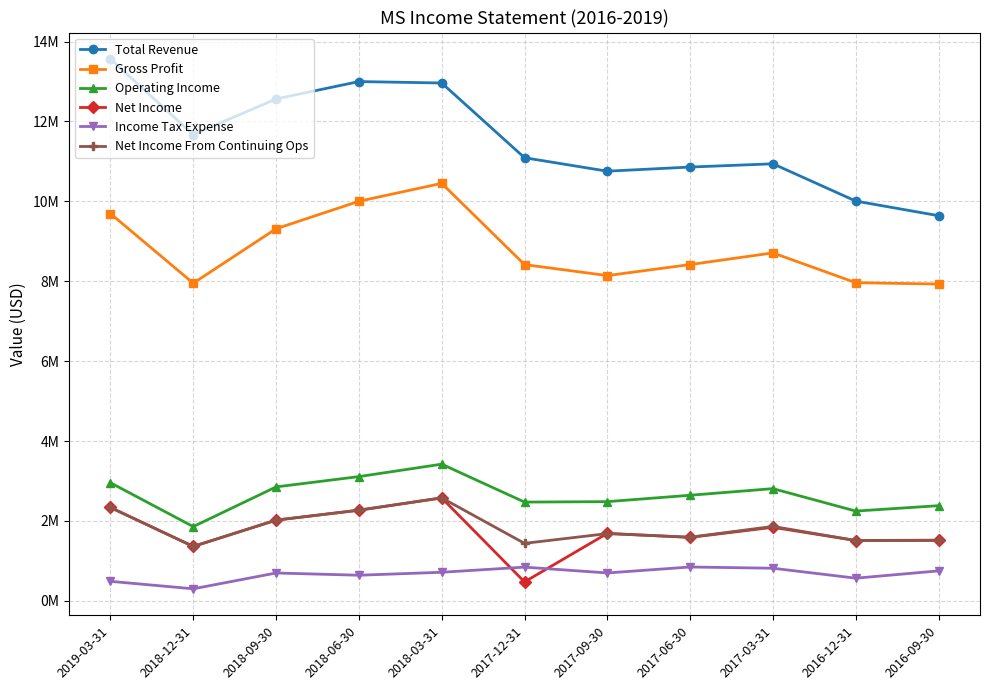

What are all the series names shown in the legend?

Total Revenue, Gross Profit, Operating Income, Net Income, Income Tax Expense, Net Income From Continuing Ops